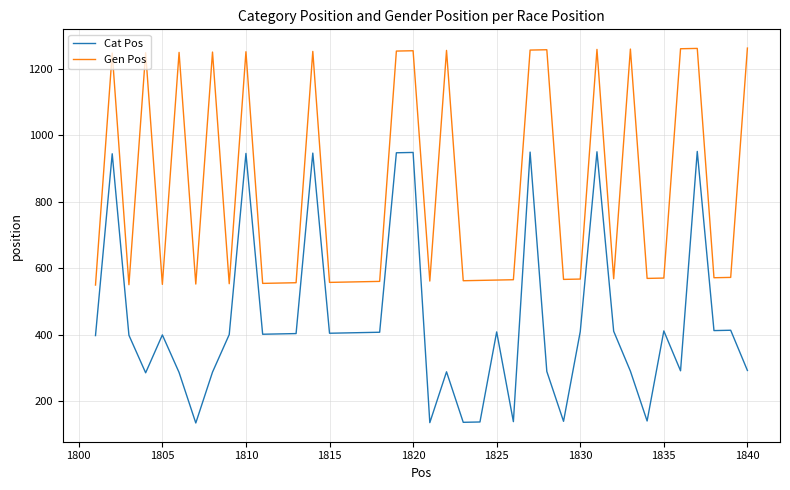

Which series has the largest total across all categories?

Gen Pos